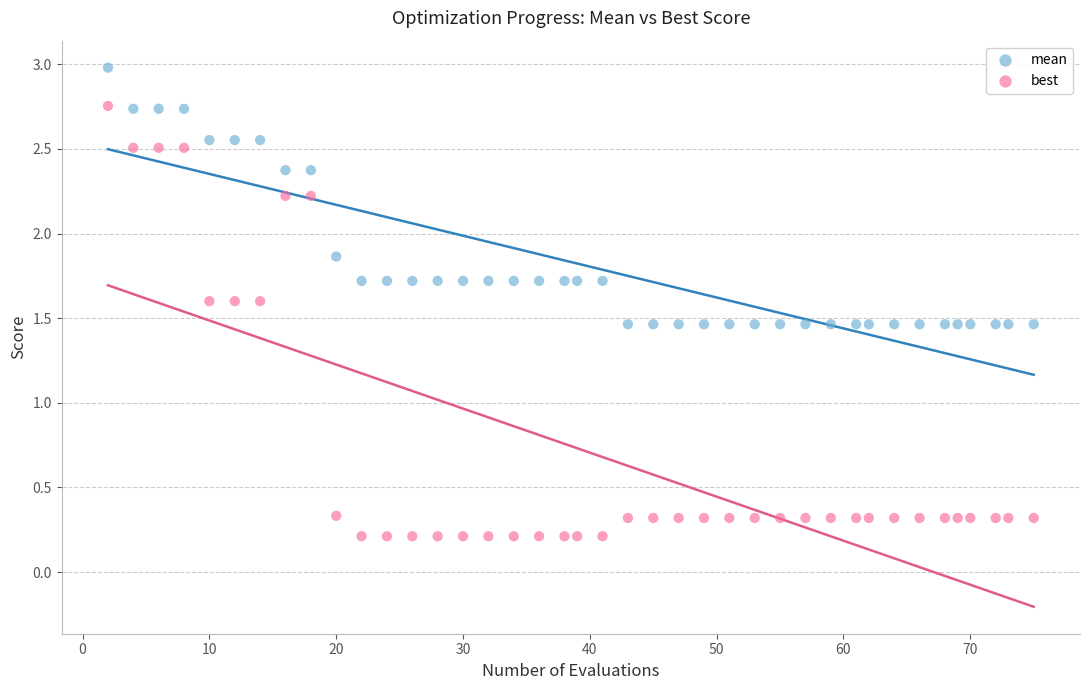

Across all data points, what is the range of X values (max minus min)?

73.0